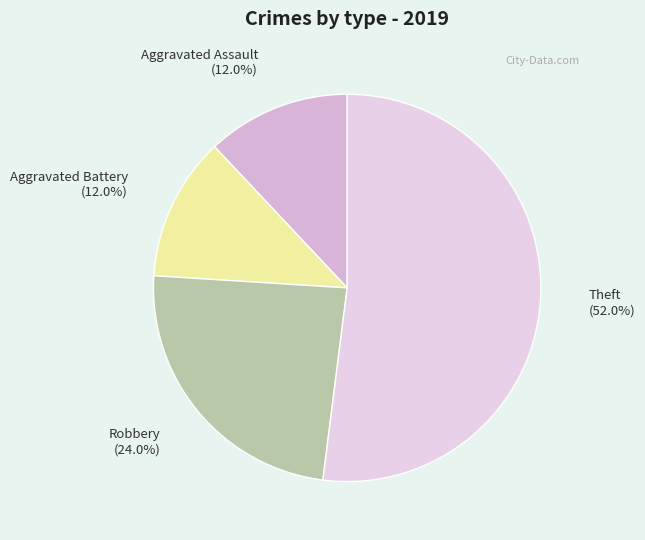

What percentage do Aggravated Battery and Theft together represent?

64.0%